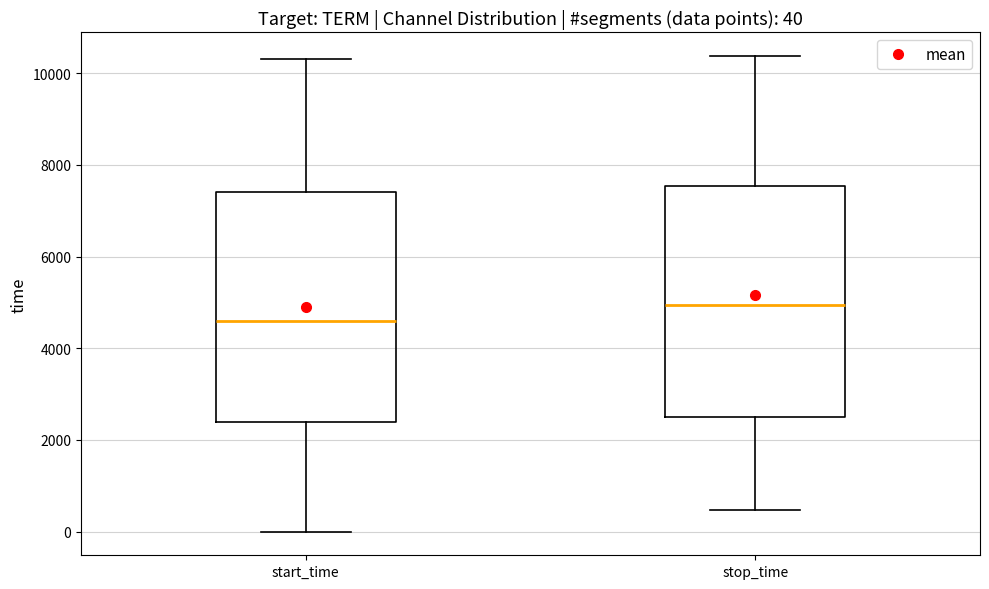

Which box has the highest median line?

stop_time